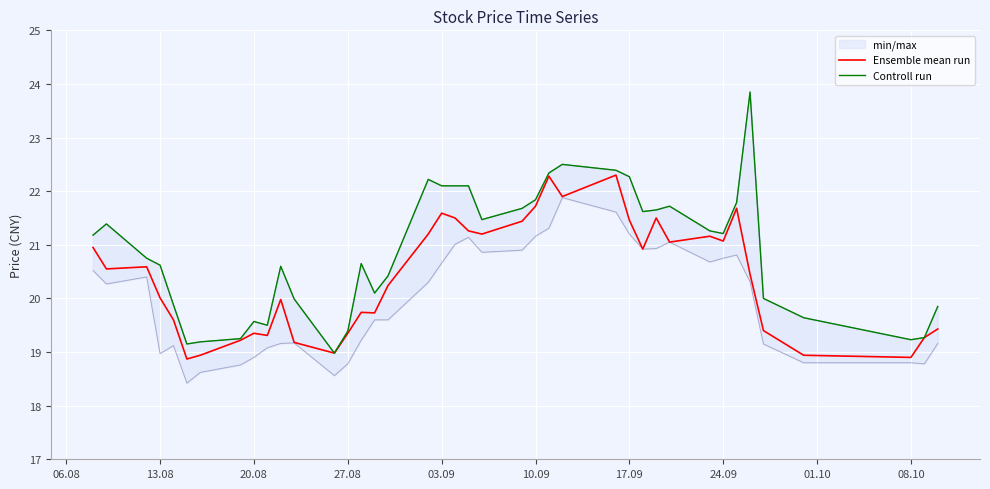

What is the lowest value of the Ensemble mean run series?

18.9